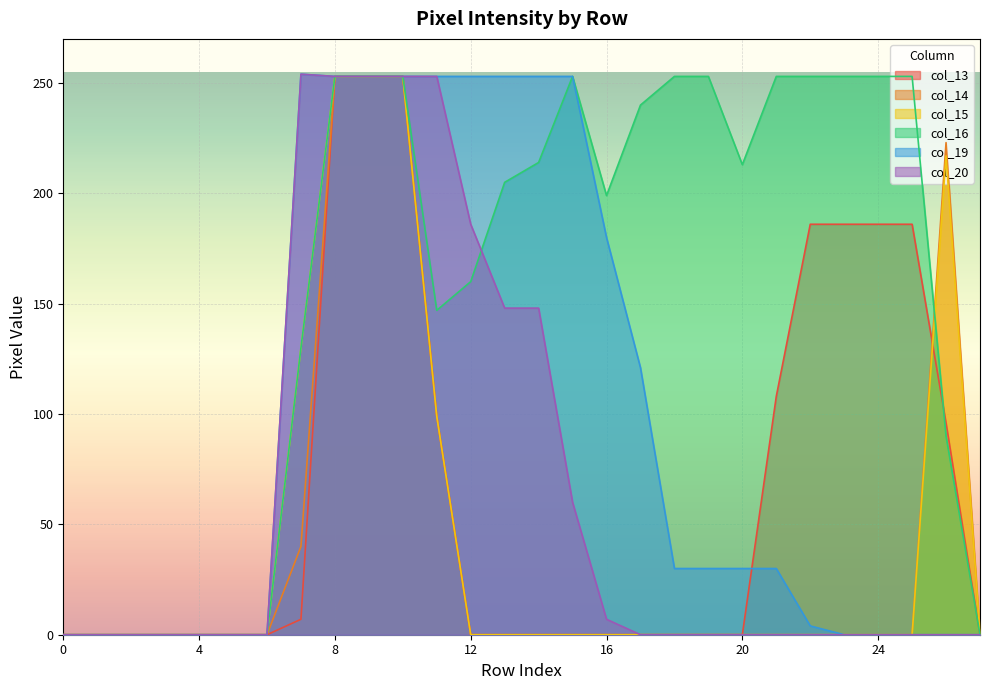

What is the approximate value of col_16 at 17, to the nearest 10?

240